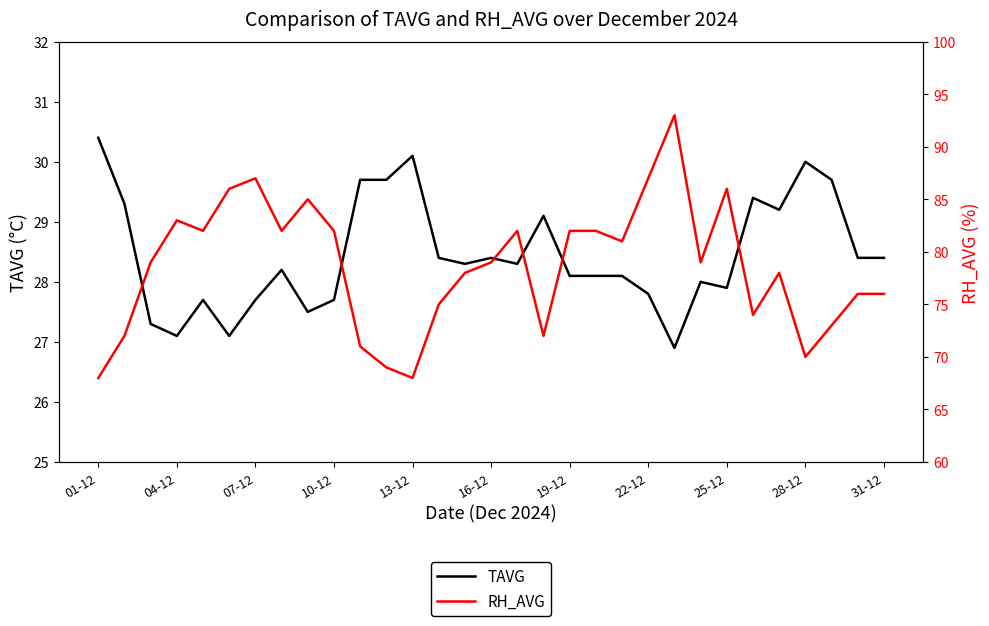

At which category is the sum across all series the highest?

22